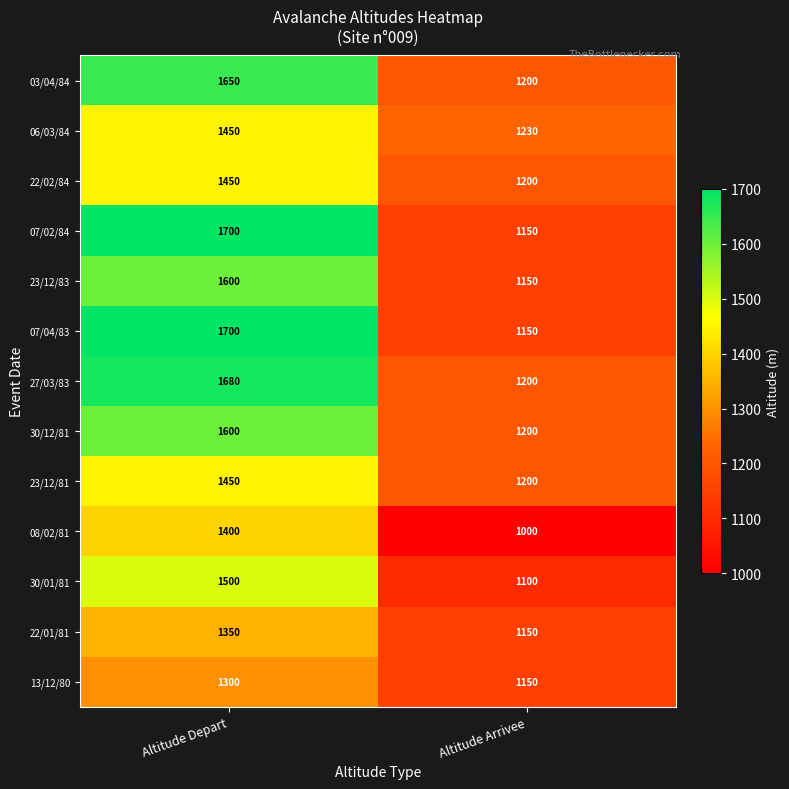

The 07/02/84 series shows 3051 at Altitude Depart. True or false?

False